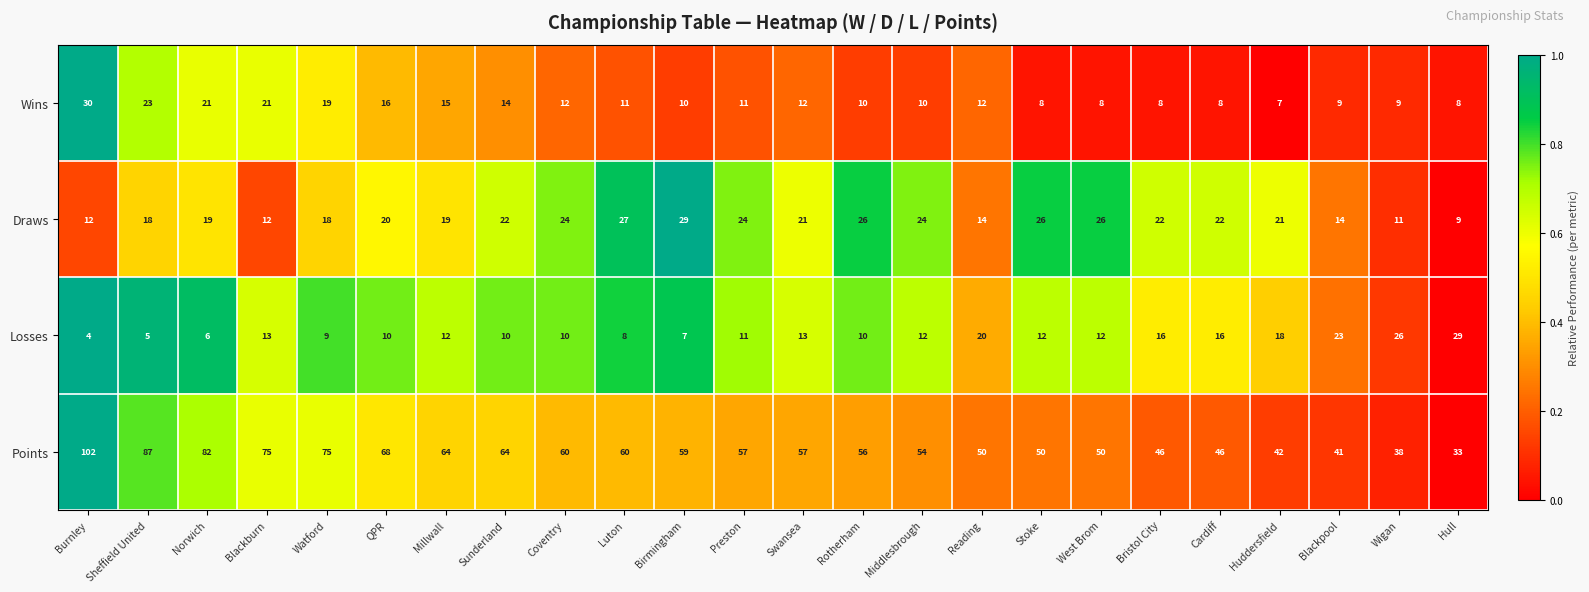

Which label corresponds to the smallest value in the chart?

Burnley